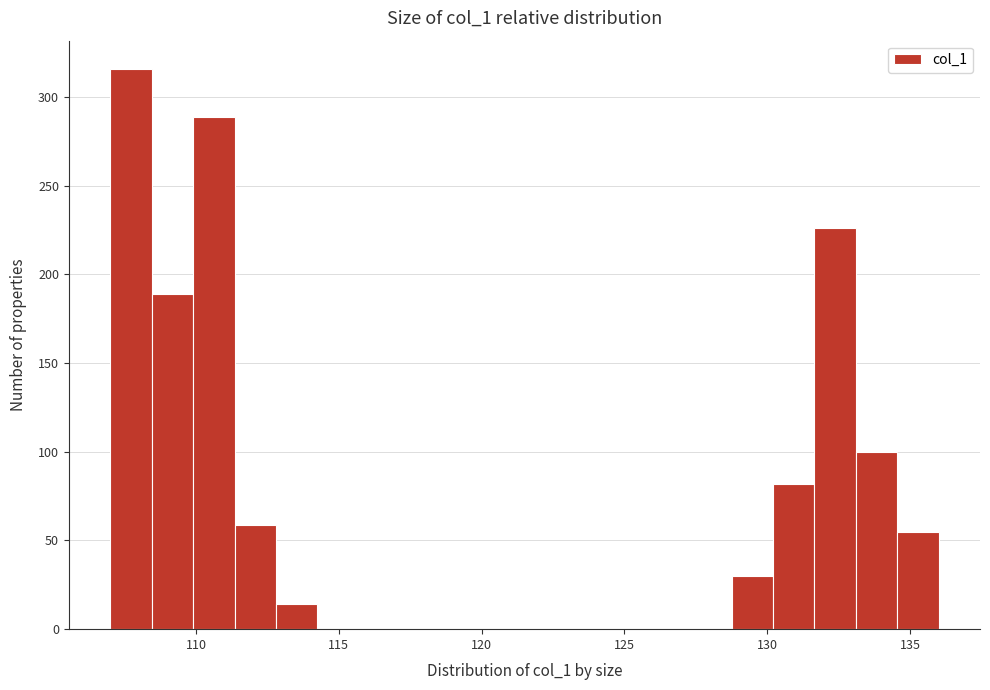

Around what value on the x-axis is the tallest bar? Give the approximate position of its centre, as read against the axis.

107.5